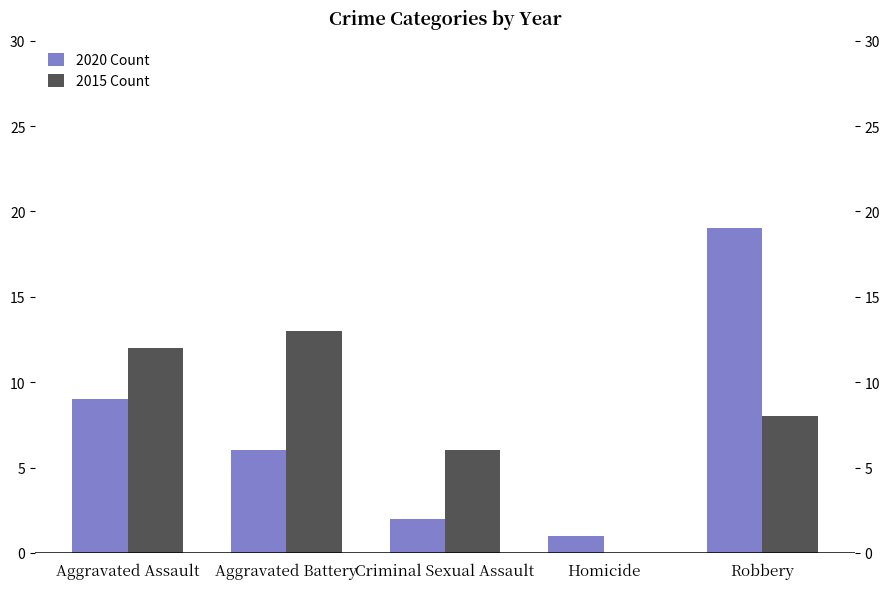

Are the bars grouped side by side (vs. stacked)?

Yes